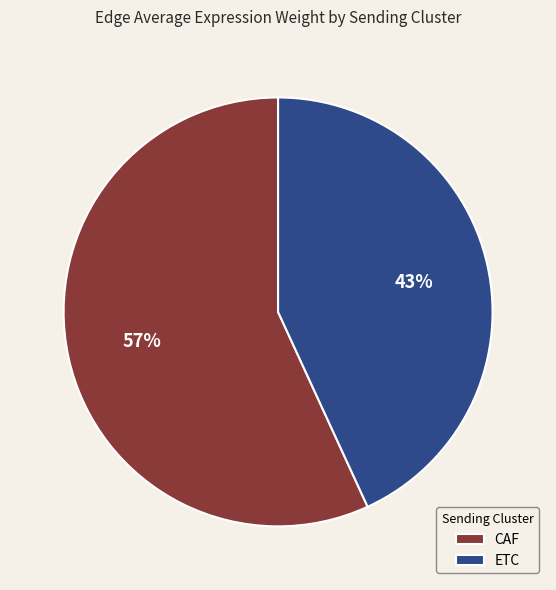

True or false: CAF accounts for 57% of the total.

True